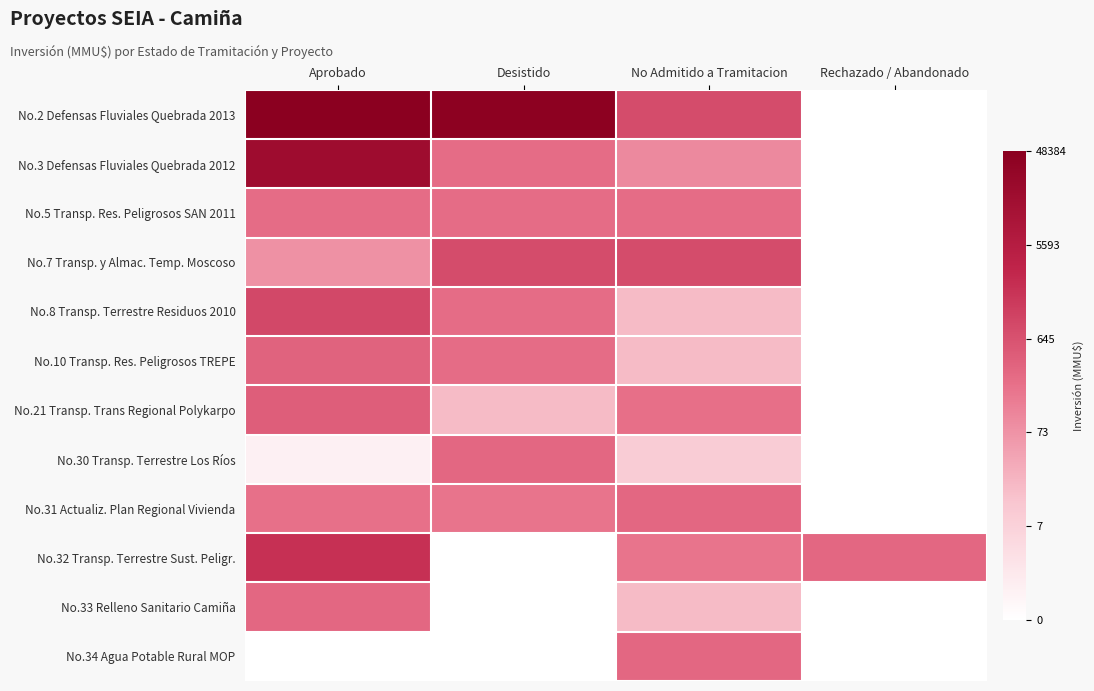

Reading left to right, extract all data points from this chart.

No.2 Defensas Fluviales Quebrada 2013: Aprobado=10.8	Desistido=10.6	No Admitido a Tramitacion=6.7	Rechazado / Abandonado=0.0
No.3 Defensas Fluviales Quebrada 2012: Aprobado=9.8	Desistido=5.5	No Admitido a Tramitacion=4.6	Rechazado / Abandonado=0.0
No.5 Transp. Res. Peligrosos SAN 2011: Aprobado=5.5	Desistido=5.5	No Admitido a Tramitacion=5.5	Rechazado / Abandonado=0.0
No.7 Transp. y Almac. Temp. Moscoso: Aprobado=4.4	Desistido=6.7	No Admitido a Tramitacion=6.7	Rechazado / Abandonado=0.0
No.8 Transp. Terrestre Residuos 2010: Aprobado=6.8	Desistido=5.5	No Admitido a Tramitacion=3.0	Rechazado / Abandonado=0.0
No.10 Transp. Res. Peligrosos TREPE: Aprobado=5.9	Desistido=5.5	No Admitido a Tramitacion=3.0	Rechazado / Abandonado=0.0
No.21 Transp. Trans Regional Polykarpo: Aprobado=6.1	Desistido=3.0	No Admitido a Tramitacion=5.5	Rechazado / Abandonado=0.0
No.30 Transp. Terrestre Los Ríos: Aprobado=0.7	Desistido=5.7	No Admitido a Tramitacion=2.4	Rechazado / Abandonado=0.0
No.31 Actualiz. Plan Regional Vivienda: Aprobado=5.4	Desistido=5.3	No Admitido a Tramitacion=5.7	Rechazado / Abandonado=0.0
No.32 Transp. Terrestre Sust. Peligr.: Aprobado=7.7	Desistido=0.0	No Admitido a Tramitacion=5.3	Rechazado / Abandonado=5.7
No.33 Relleno Sanitario Camiña: Aprobado=5.7	Desistido=0.0	No Admitido a Tramitacion=3.0	Rechazado / Abandonado=0.0
No.34 Agua Potable Rural MOP: Aprobado=0.0	Desistido=0.0	No Admitido a Tramitacion=5.7	Rechazado / Abandonado=0.0